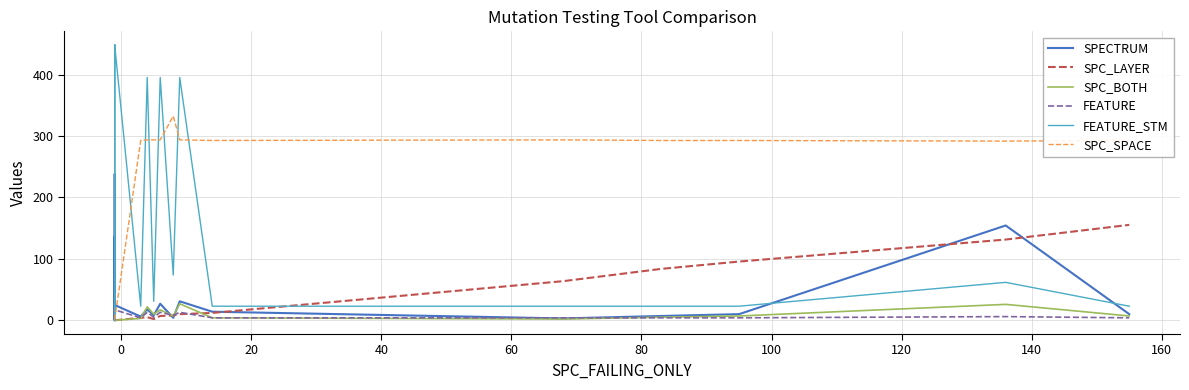

Which series has the widest spread of values?

FEATURE_STM